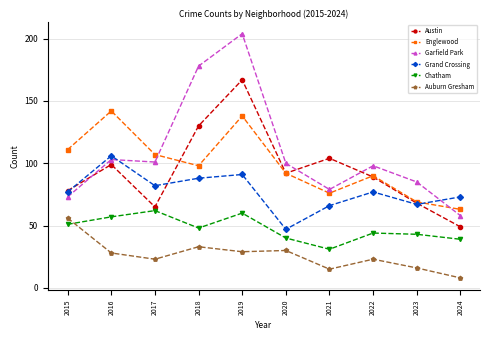

What is the value of the Auburn Gresham point at the 9th from the left?

16